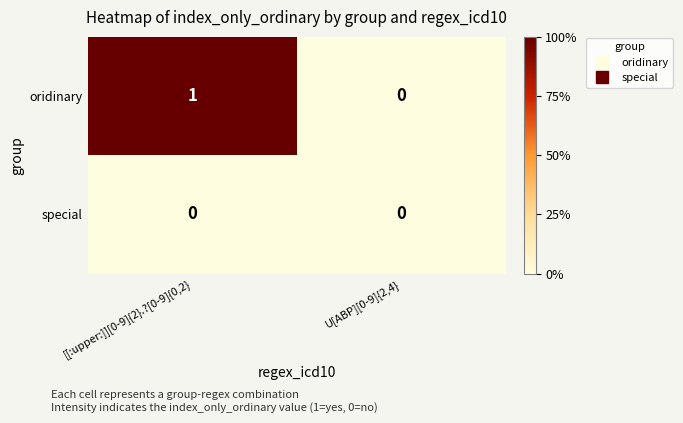

Which series has the largest total across all categories?

oridinary